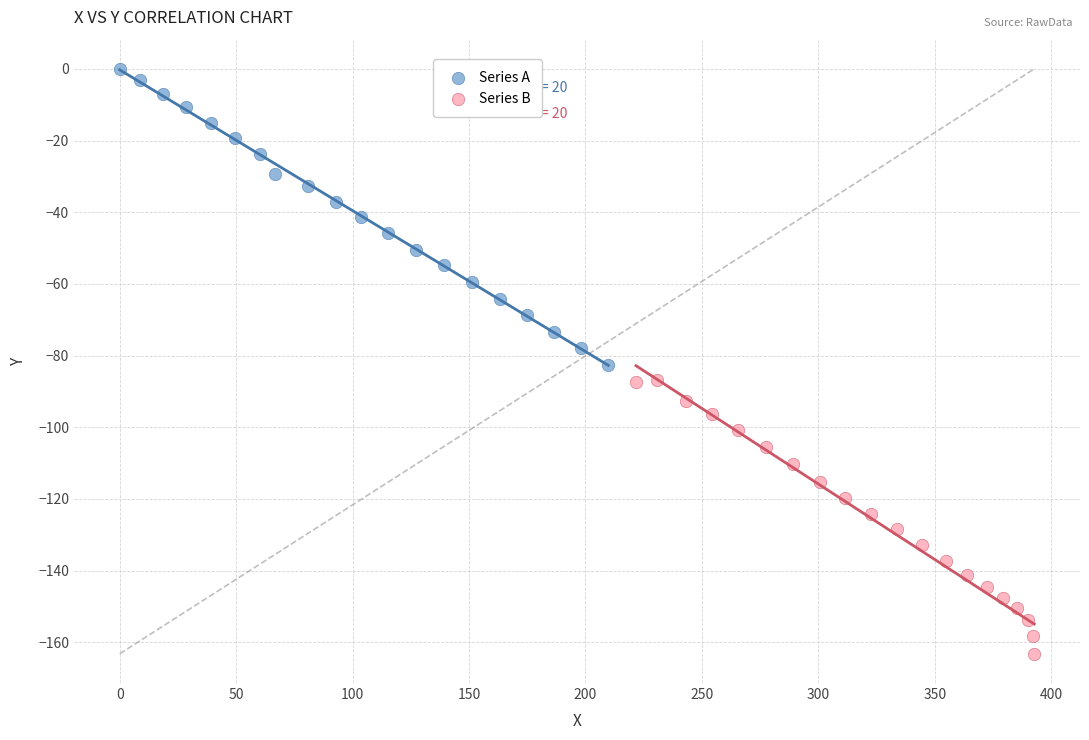

Which series reaches the minimum Y coordinate?

Series B